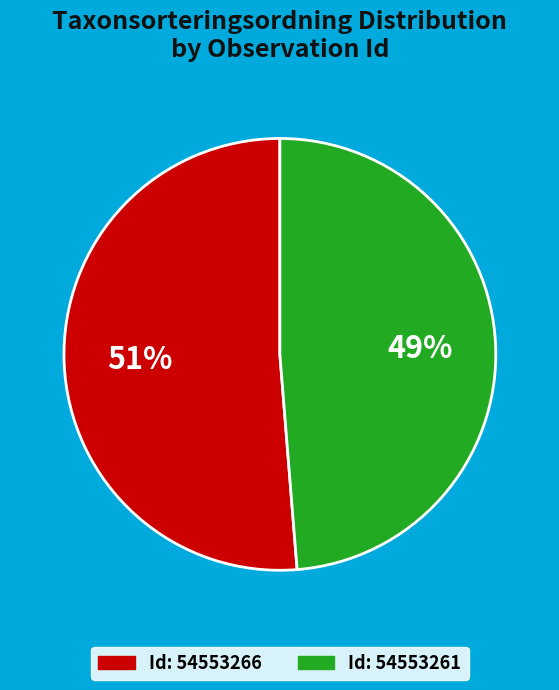

Is there a majority slice in this chart?

Yes